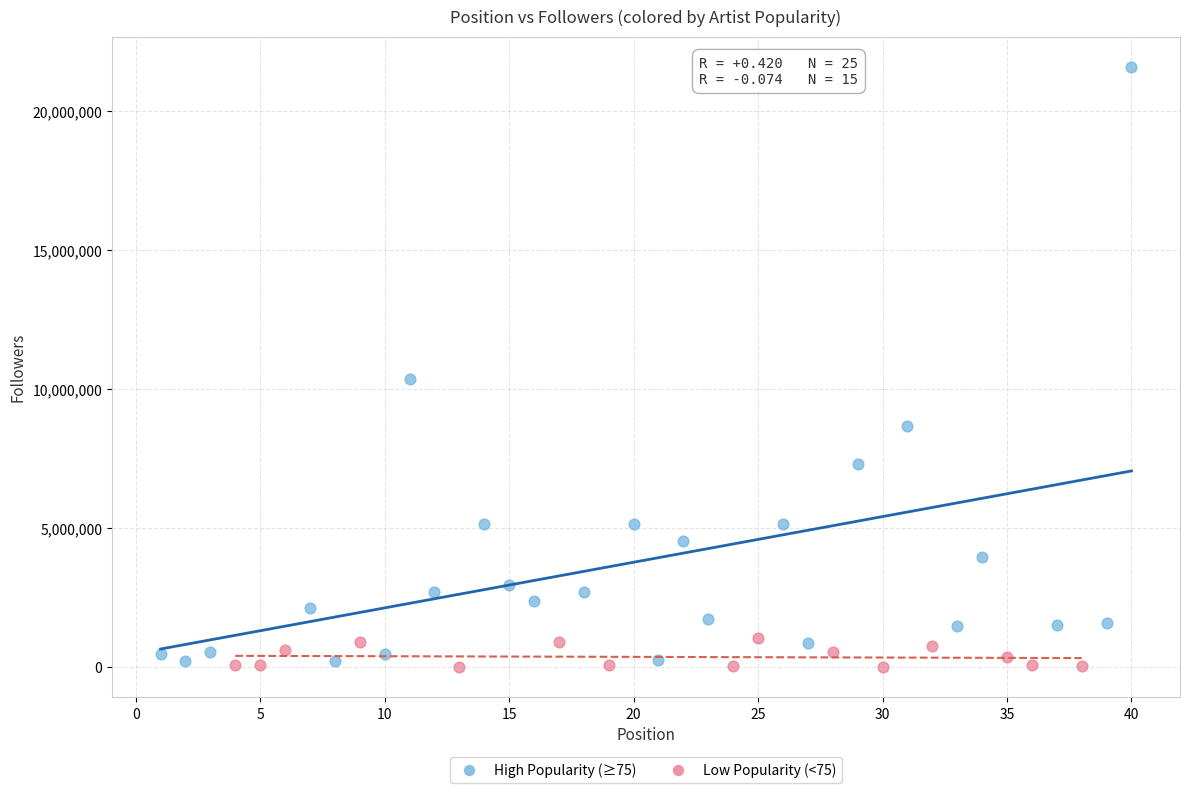

Which series reaches the maximum Y coordinate?

High Popularity (≥75)